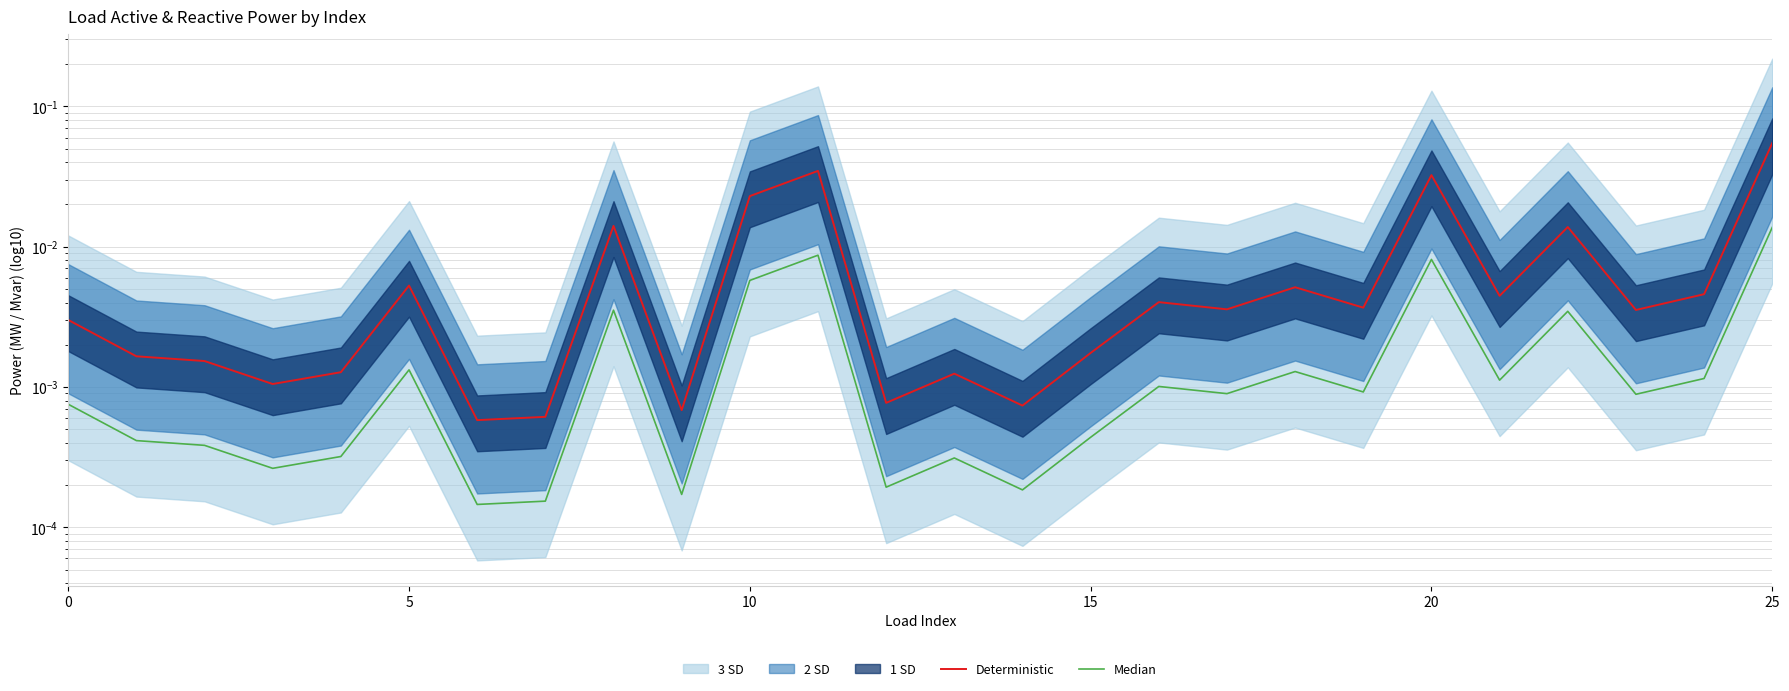

Which has a higher value, 13 or 20?

20